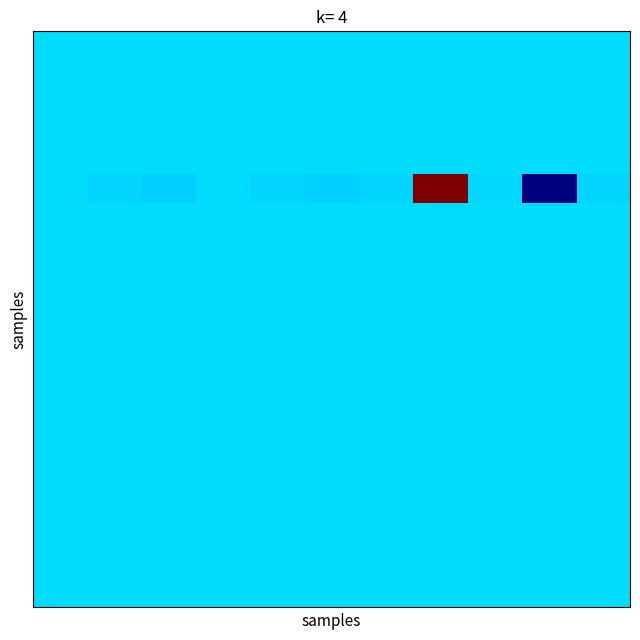

At how many categories does at least one series exceed 1?

1